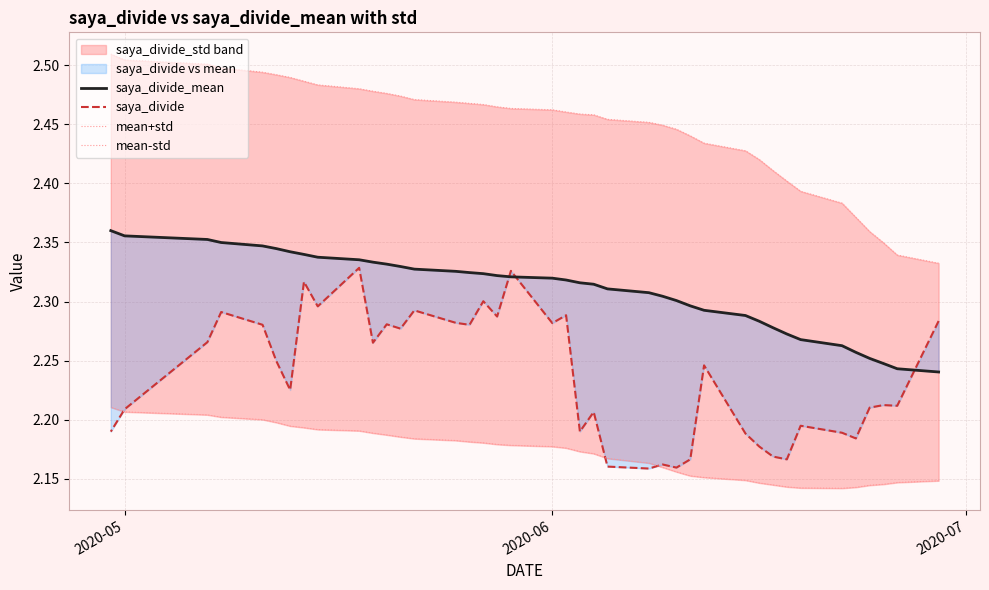

The value of saya_divide at 34 is 0.9. True or false?

False